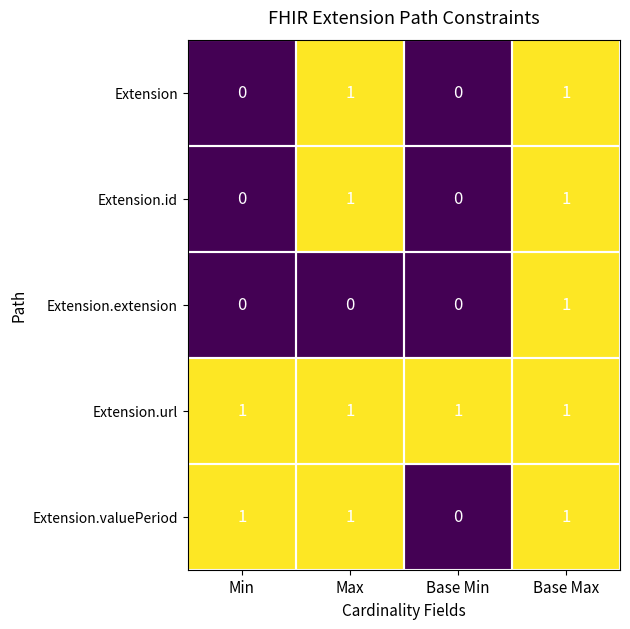

What is the sum of all Extension.valuePeriod values?

3